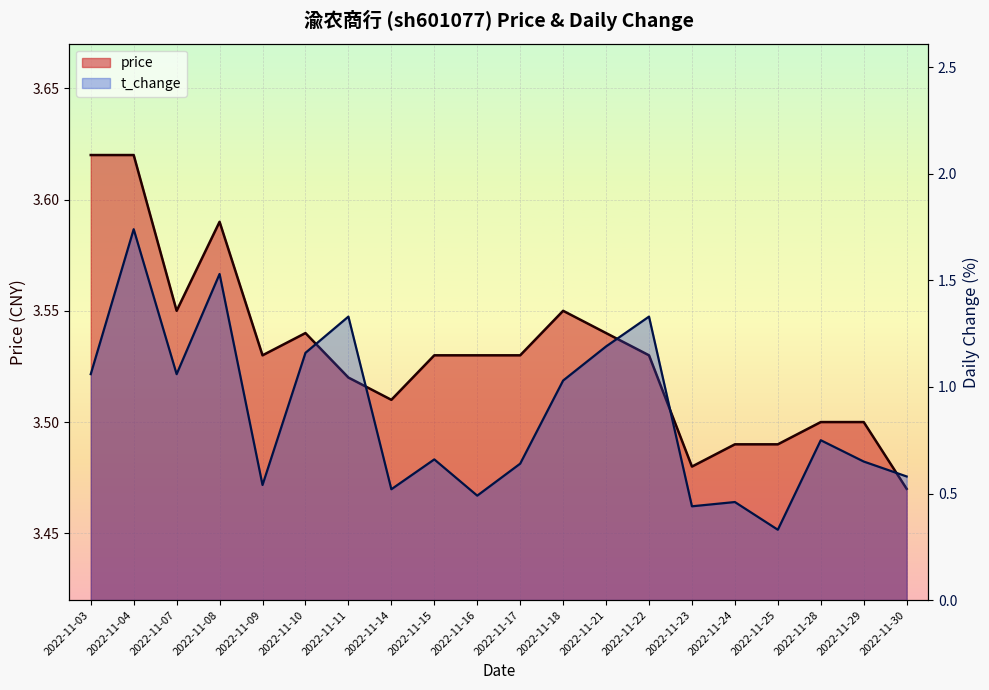

What is the smallest value displayed?

0.3